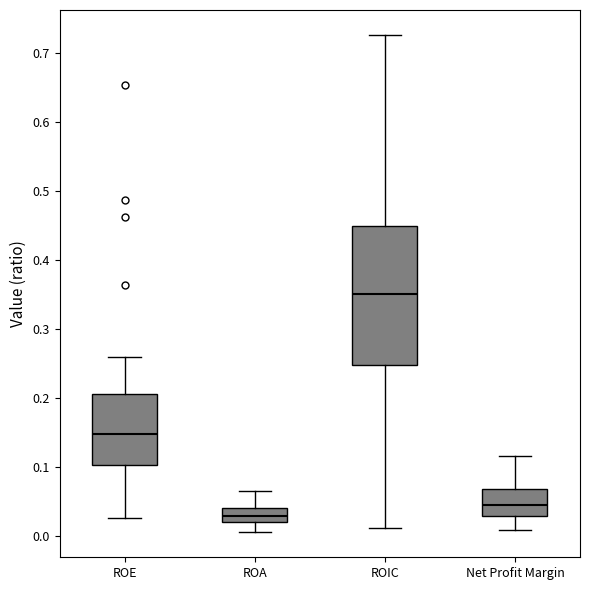

Which box is the tallest, from its lower edge to its upper edge?

ROIC